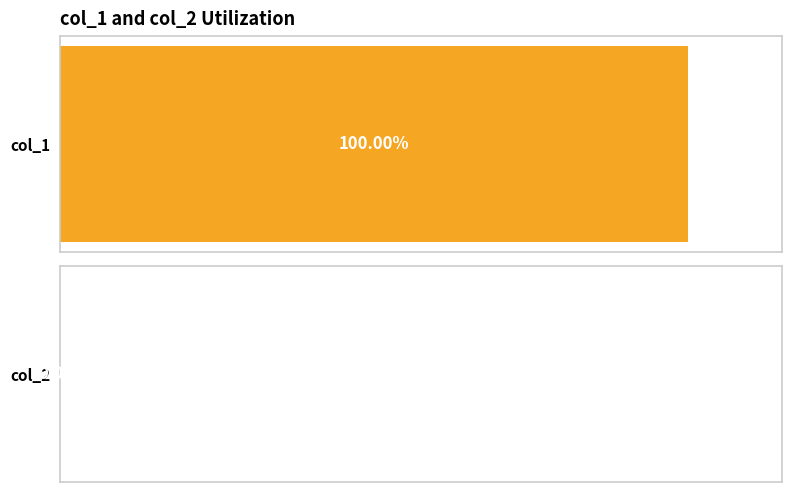

Rank the series by their maximum value, from highest to lowest.

col_1, col_2